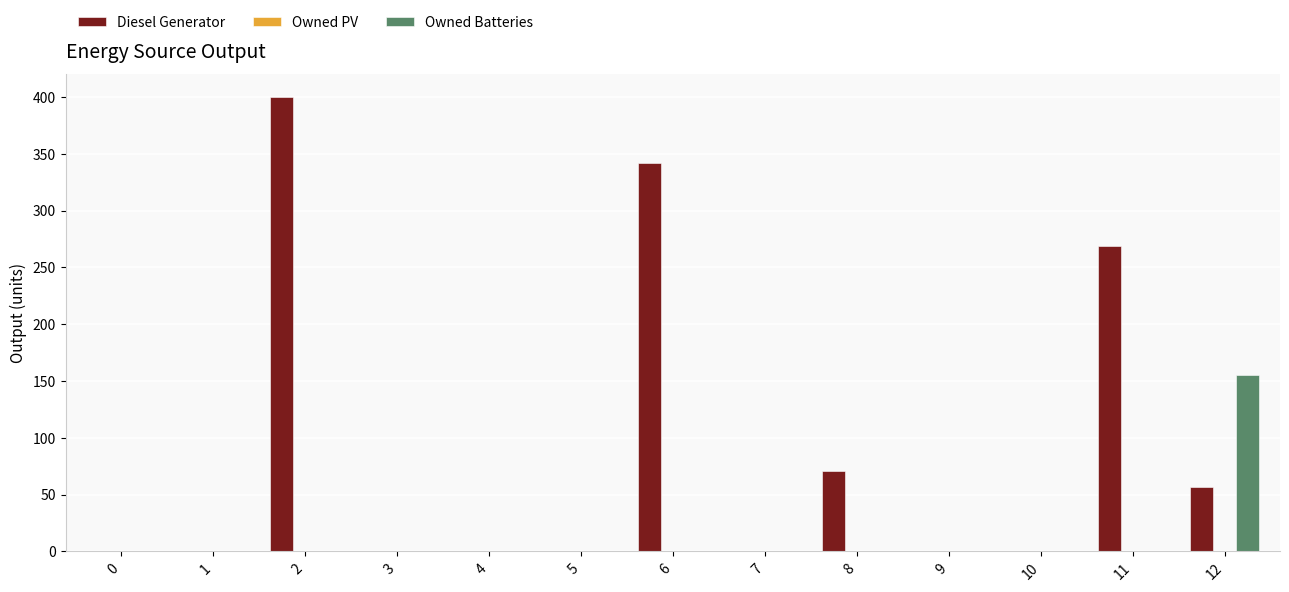

Reading right to left, what are all the values shown in this chart?

Diesel Generator: 12=57	11=269	10=0	9=0	8=71	7=0	6=342	5=0	4=0	3=0	2=400	1=0	0=0
Owned Batteries: 12=155	11=0	10=0	9=0	8=0	7=0	6=0	5=0	4=0	3=0	2=0	1=0	0=0